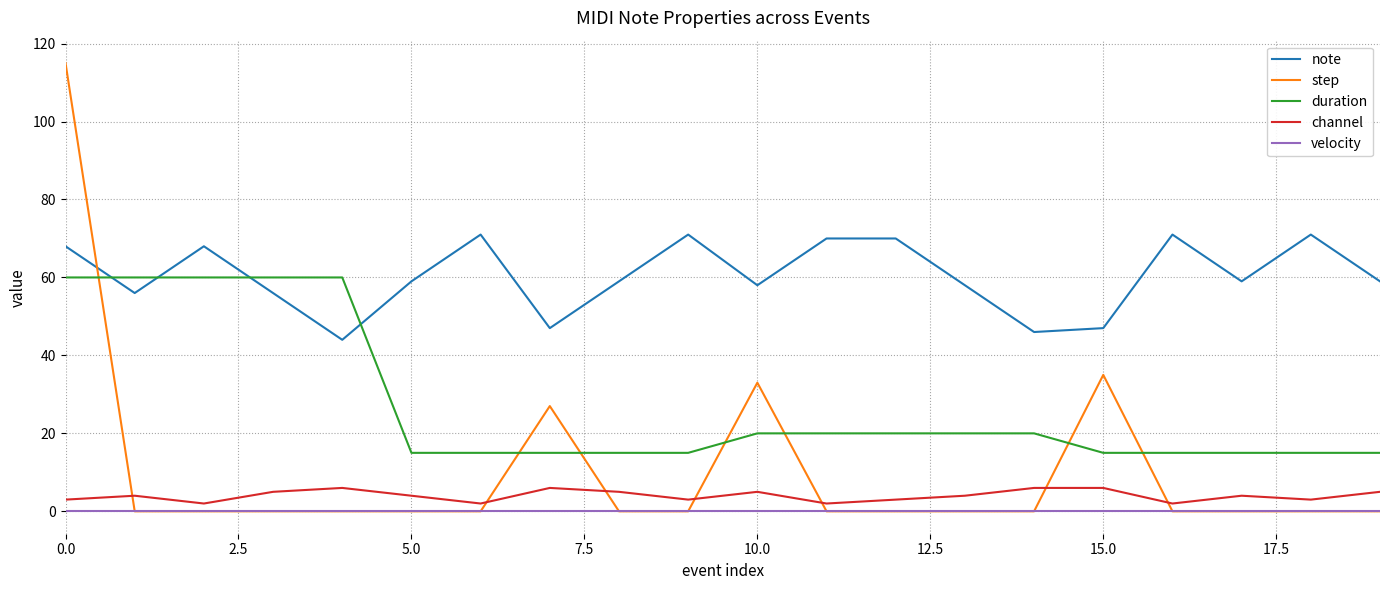

How many times do step and duration cross each other?

7